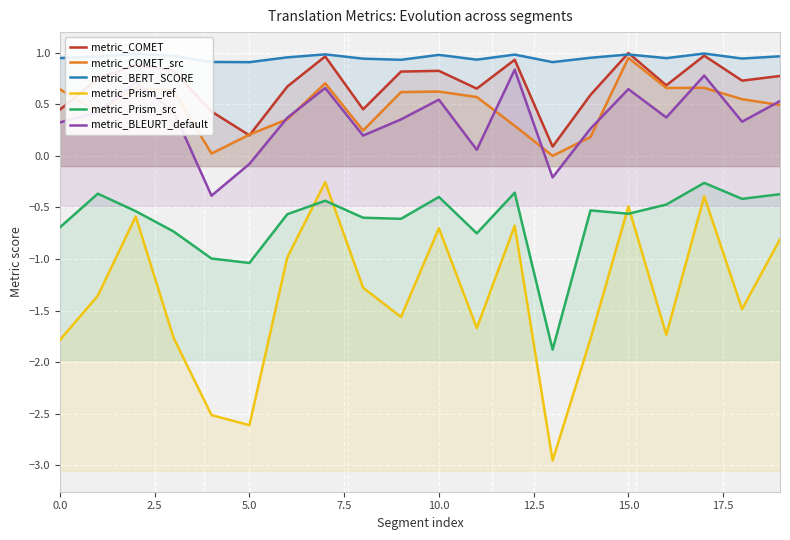

How many values in the metric_BLEURT_default series are below 0?

3